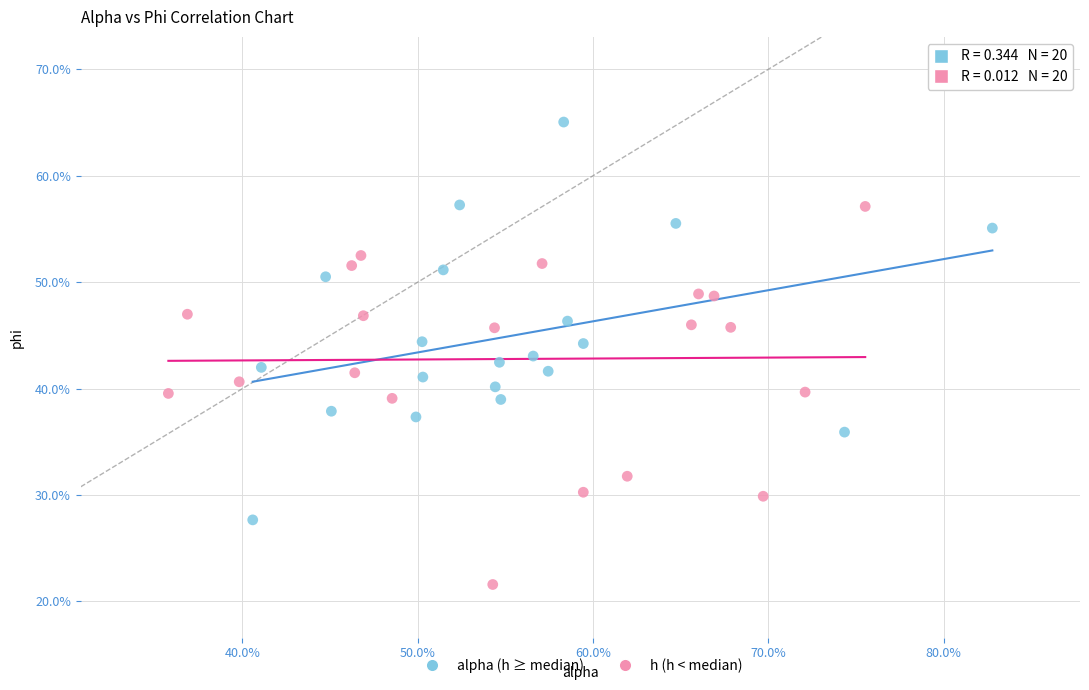

Which series has the widest spread of Y values?

alpha (h ≥ median)